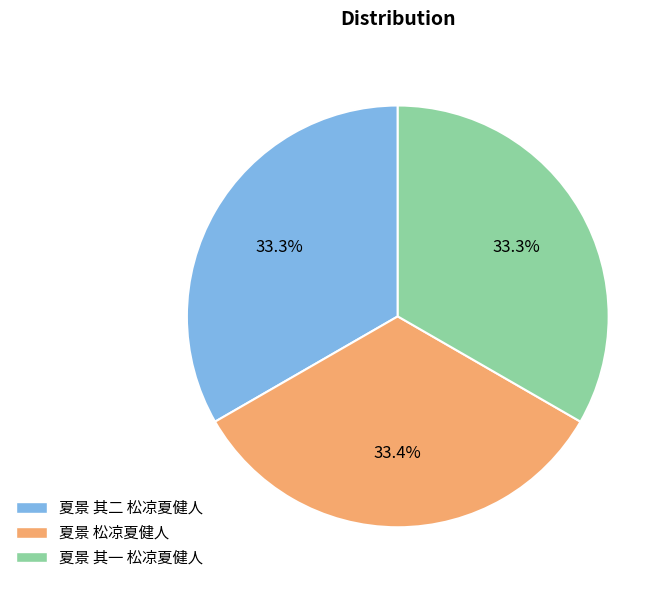

Count the number of slices in the pie.

3